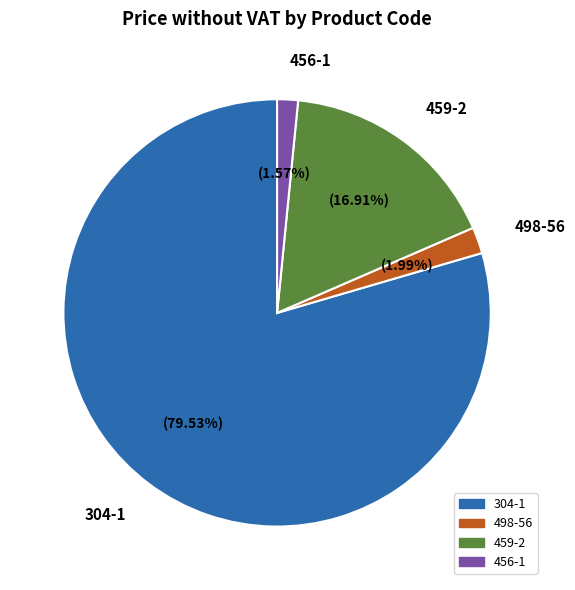

To the nearest percent, what portion does 459-2 represent?

17%